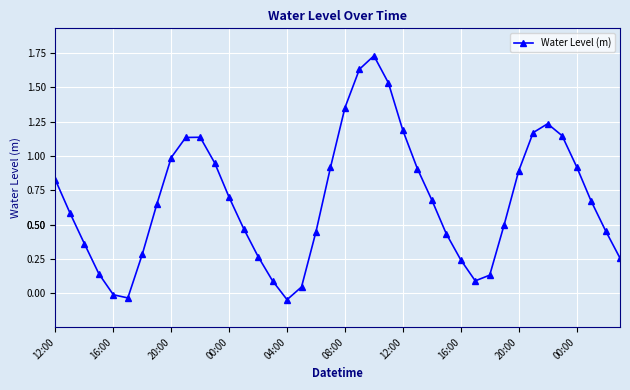

What is the sum of all values?

27.1